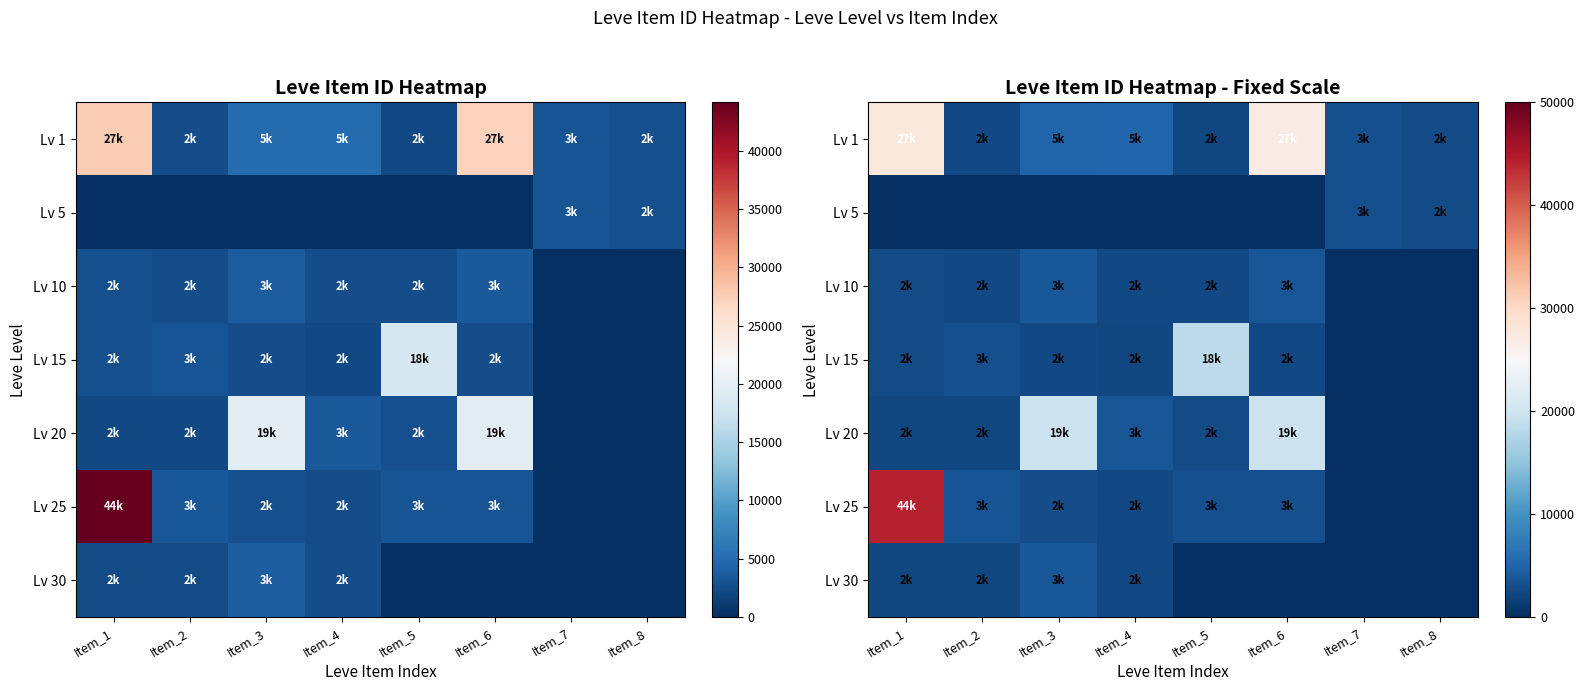

Rank the categories by Lv 20 value from highest to lowest.

Item_3, Item_6, Item_4, Item_5, Item_1, Item_2, Item_7, Item_8